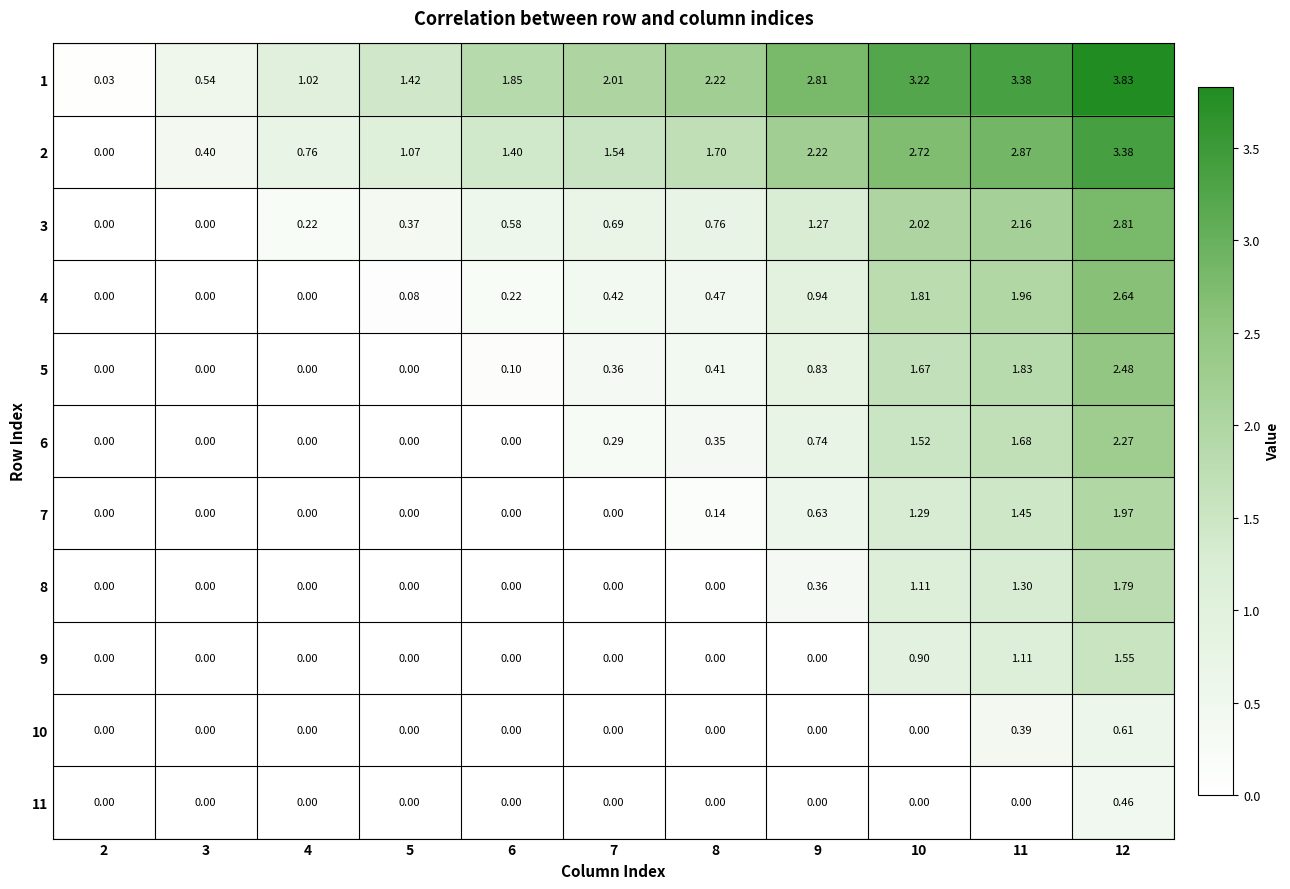

Which series has the largest total across all categories?

1